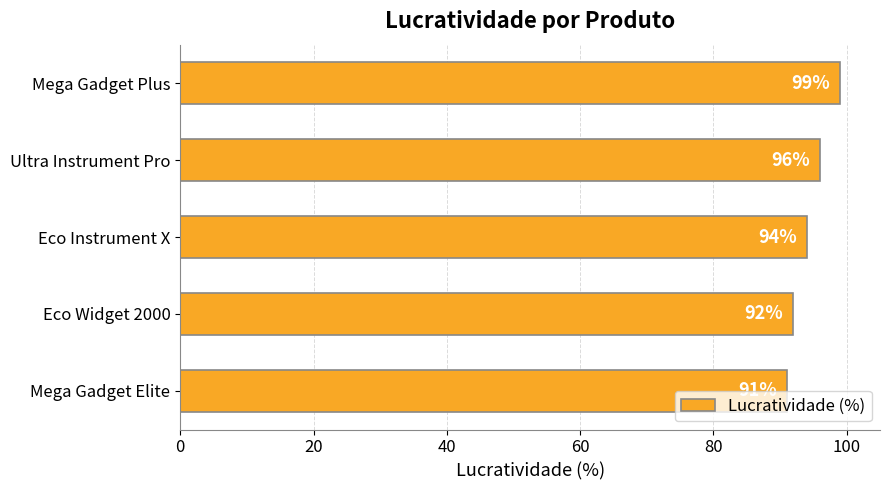

What is the smallest value displayed?

91